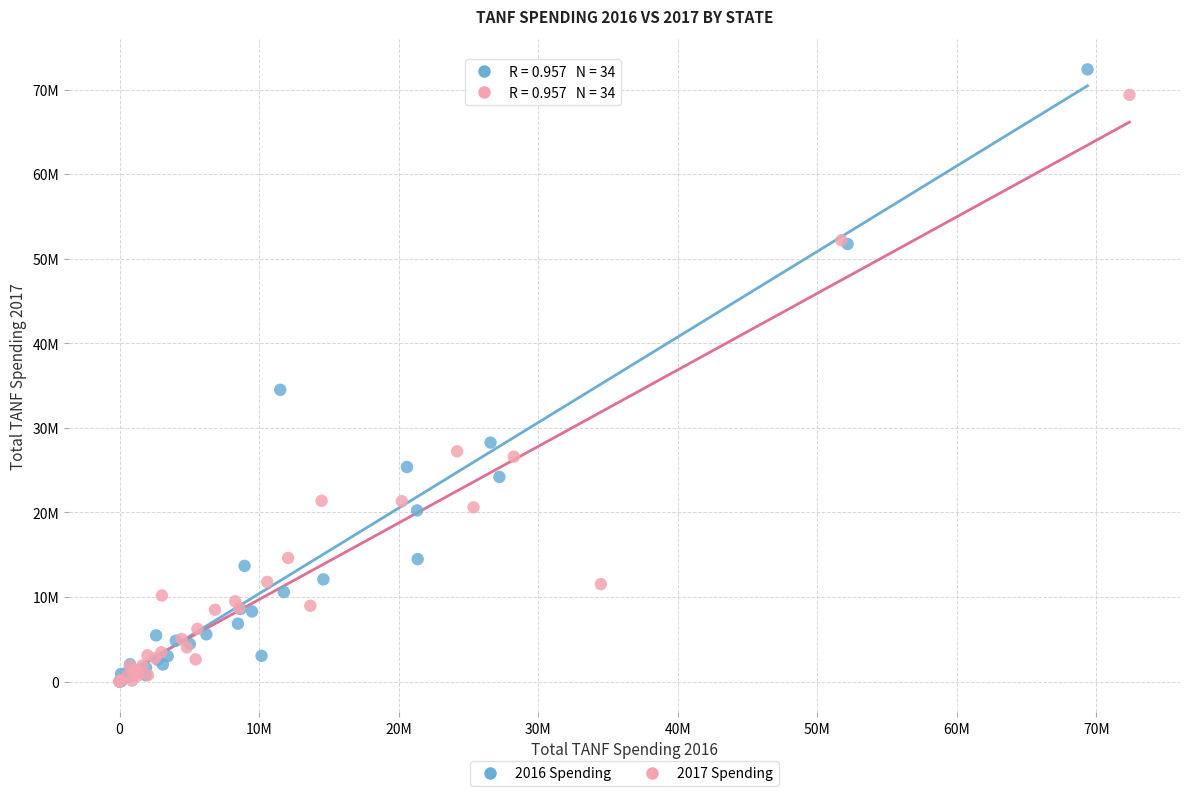

What are all the series names shown in the legend?

2016 Spending, 2017 Spending